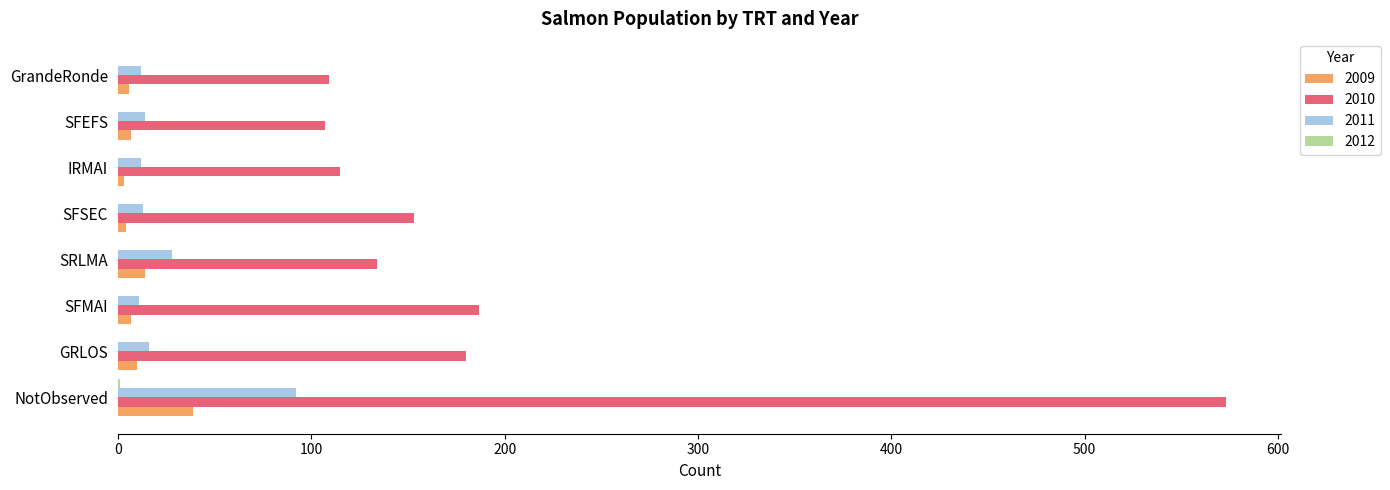

Count the number of categories in the chart.

8